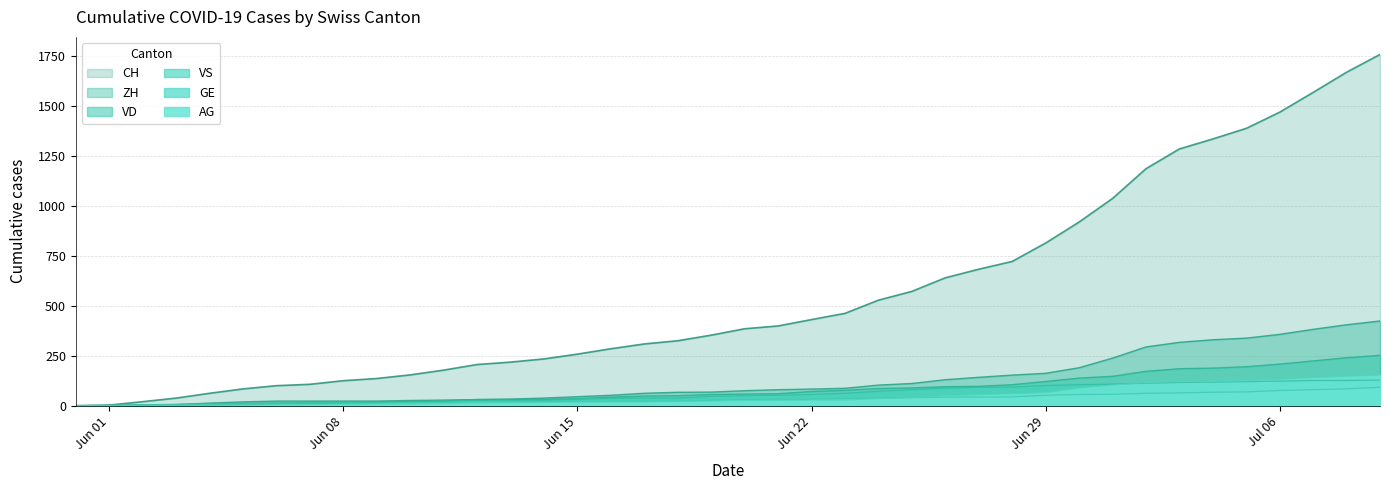

How many distinct data groups are displayed?

6